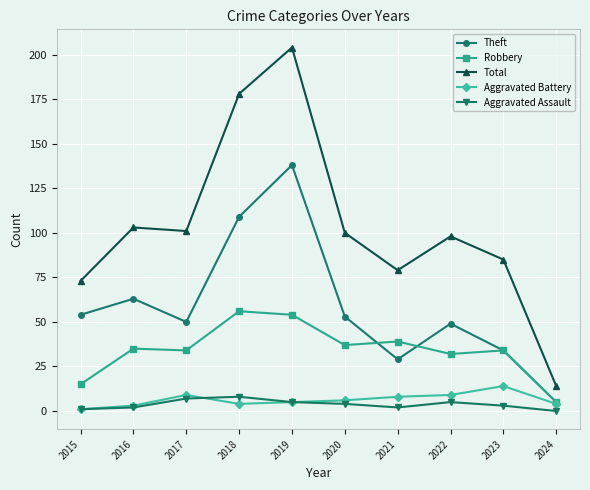

What is the value of the Theft point at the 7th from the left?

29